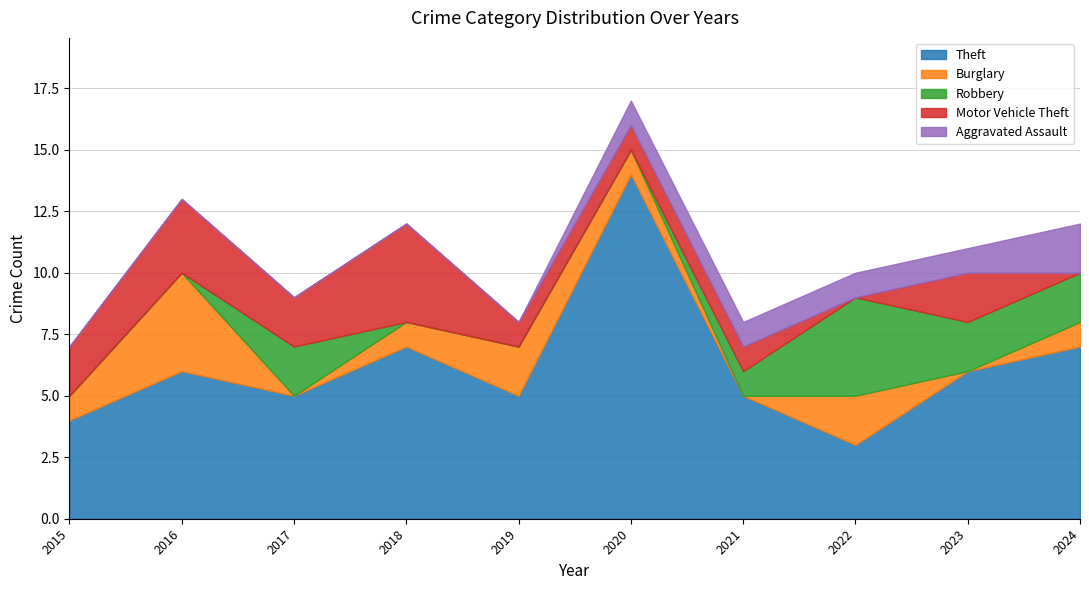

True or false: Theft and Aggravated Assault intersect in this chart.

False